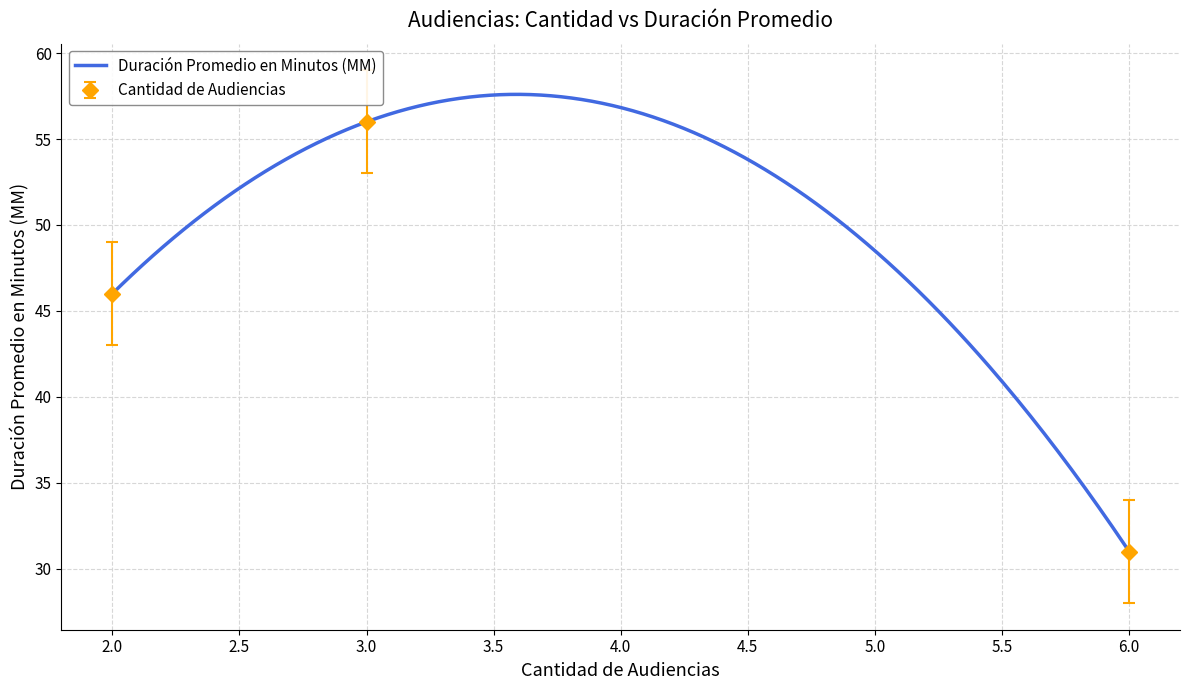

What is the smallest value displayed?

31